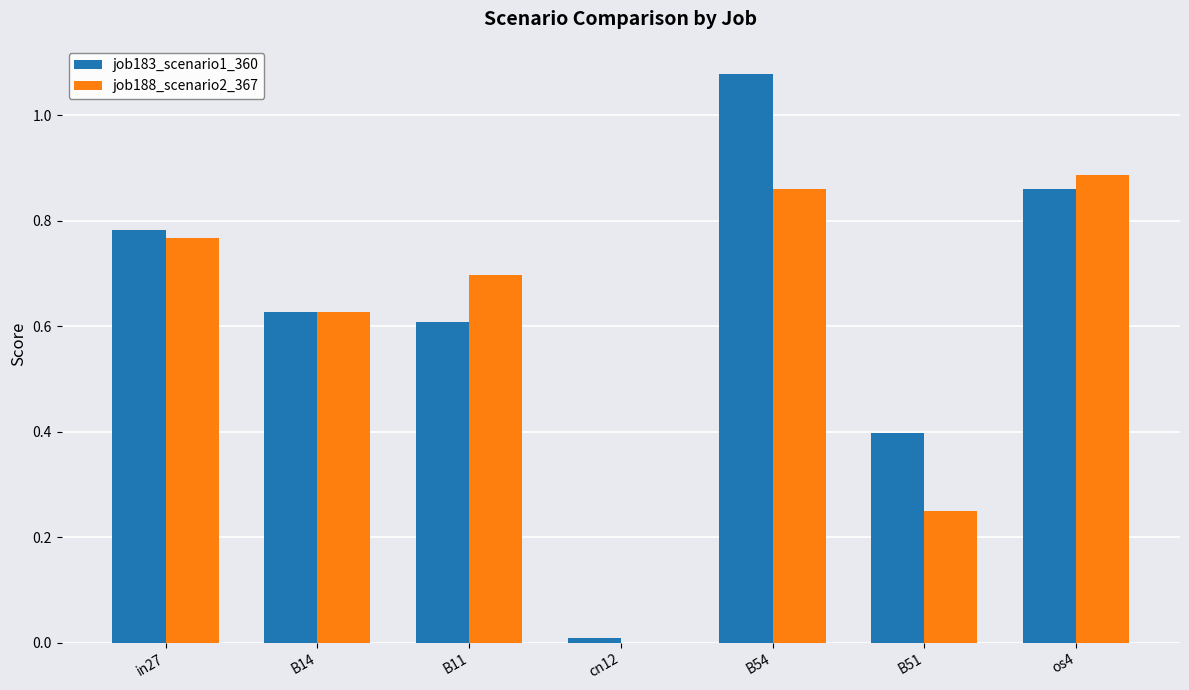

How many groups of bars are there?

7